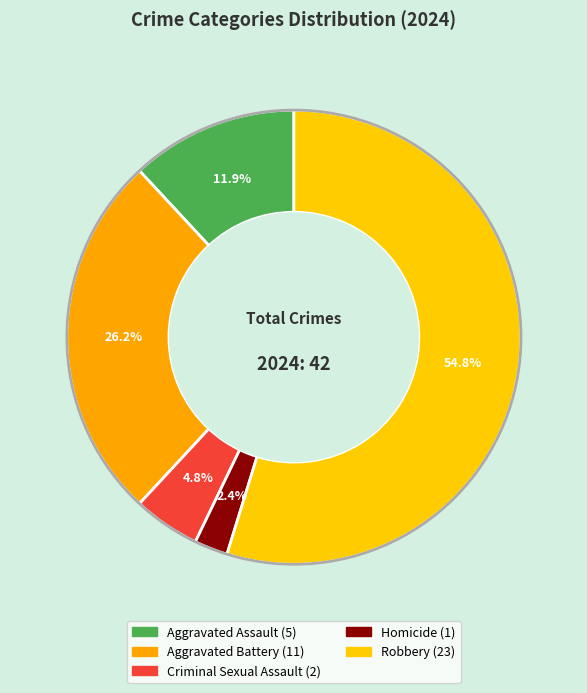

To the nearest percent, what is the average slice percentage?

20%